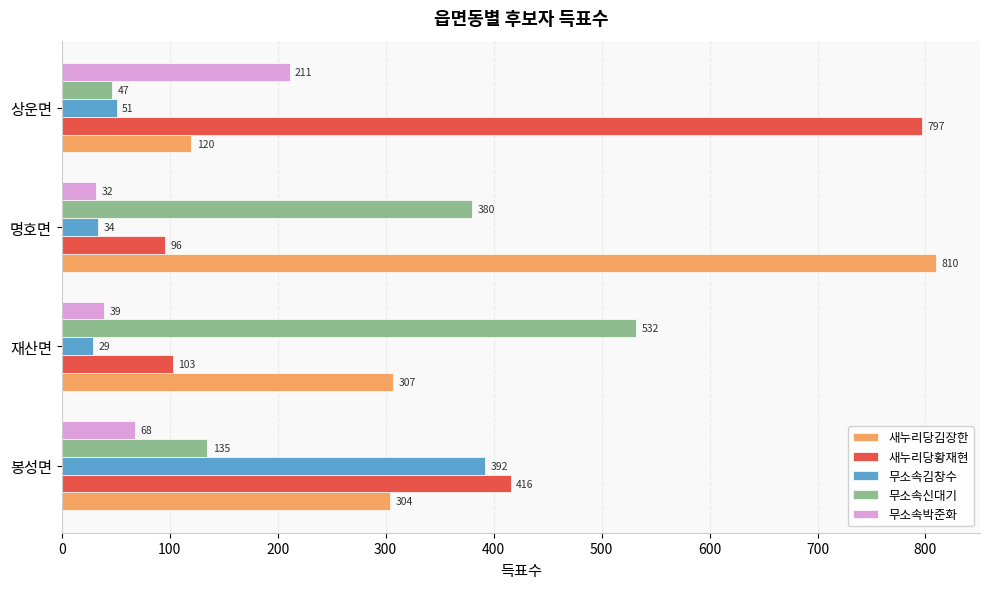

The value of 무소속신대기 at 봉성면 is 135. True or false?

True